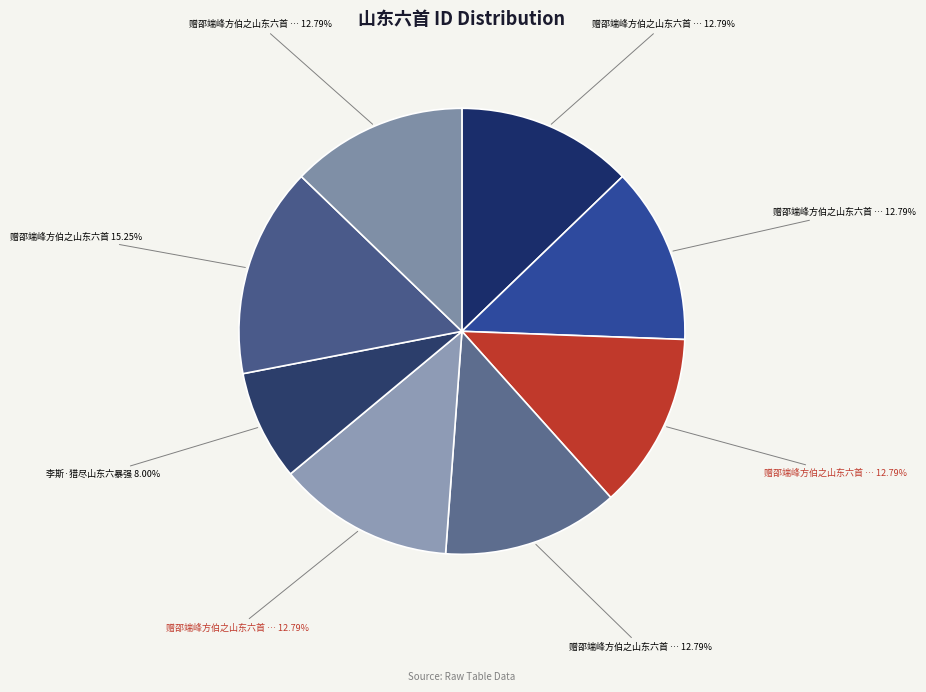

How many slices are in this pie chart?

8